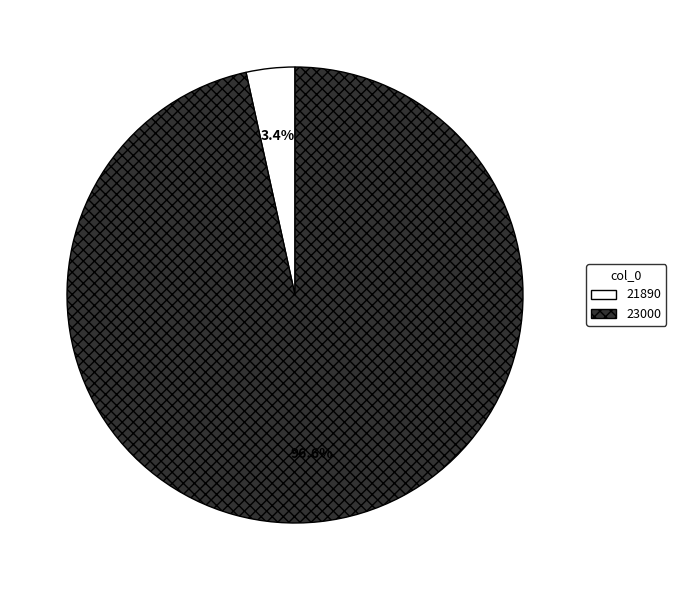

To the nearest percent, what percentage of the pie is 21890?

3%